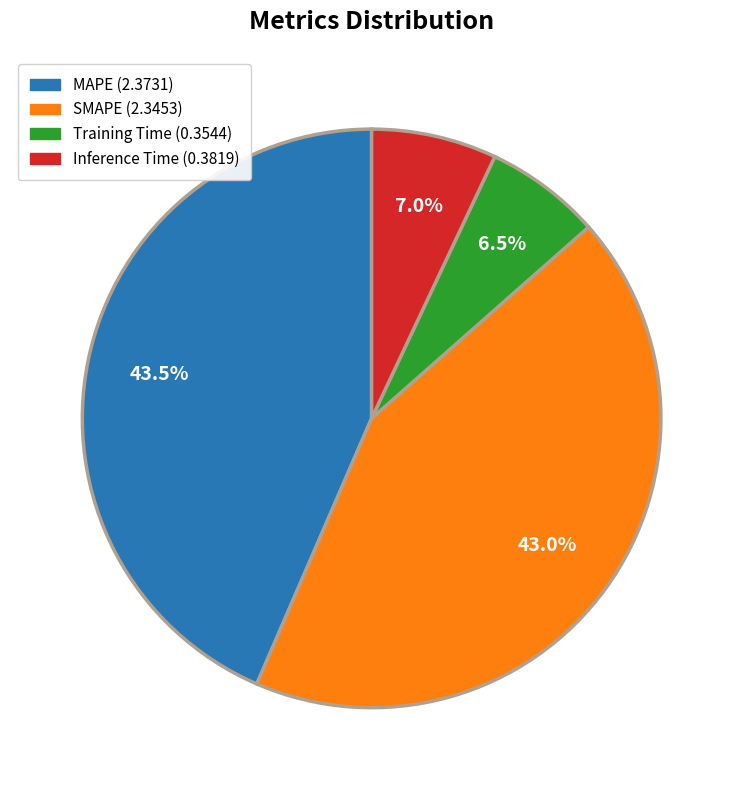

What is the total percentage of Training Time and SMAPE?

49.5%